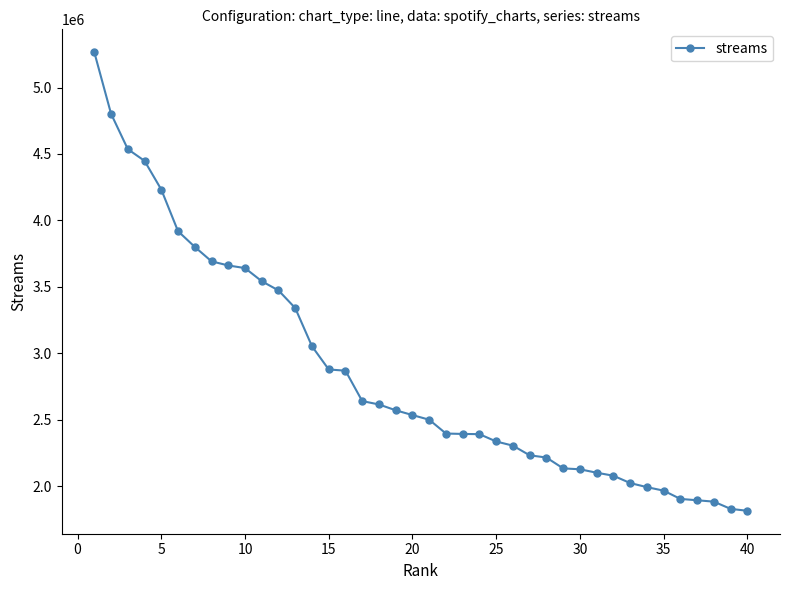

What is the maximum value shown in the chart?

5265381